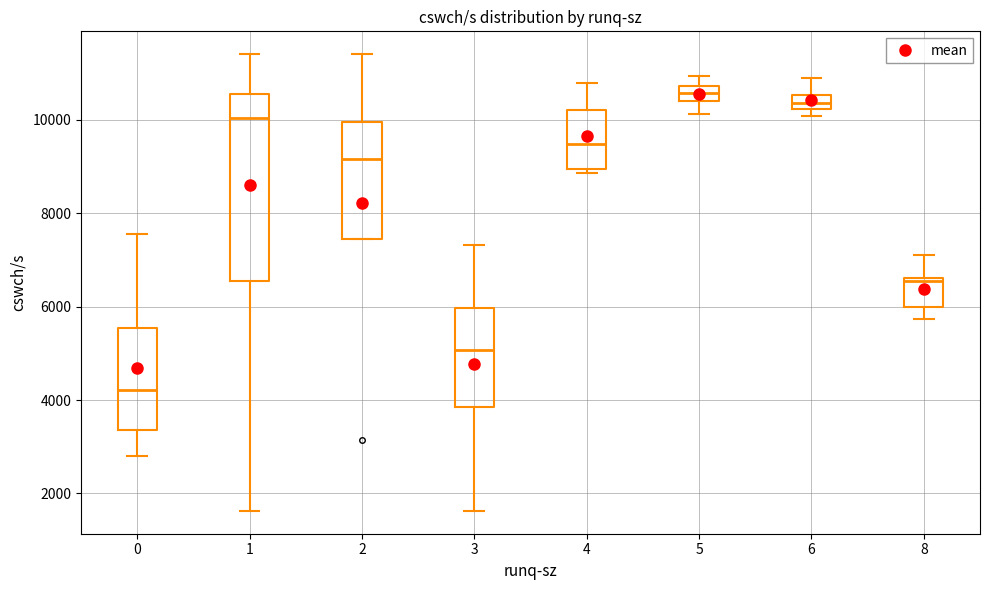

Where is the upper edge of the box at x = 0 on the y-axis? The values are not printed on the chart, so give them approximately, as read against the axis.

5600